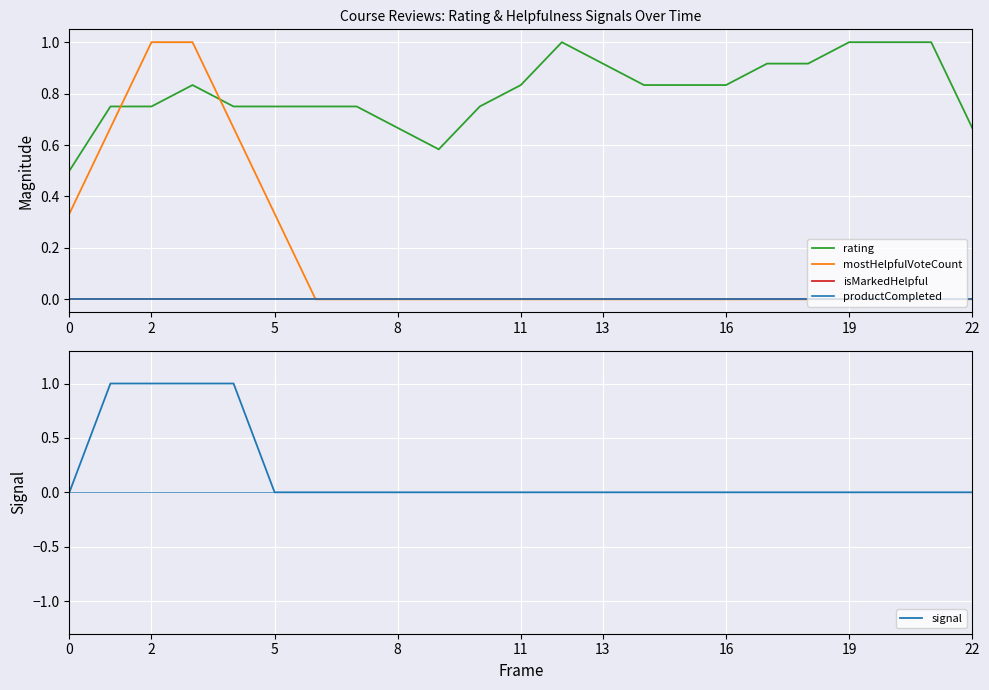

What is the value of the rating point at the 11th from the left?

0.8